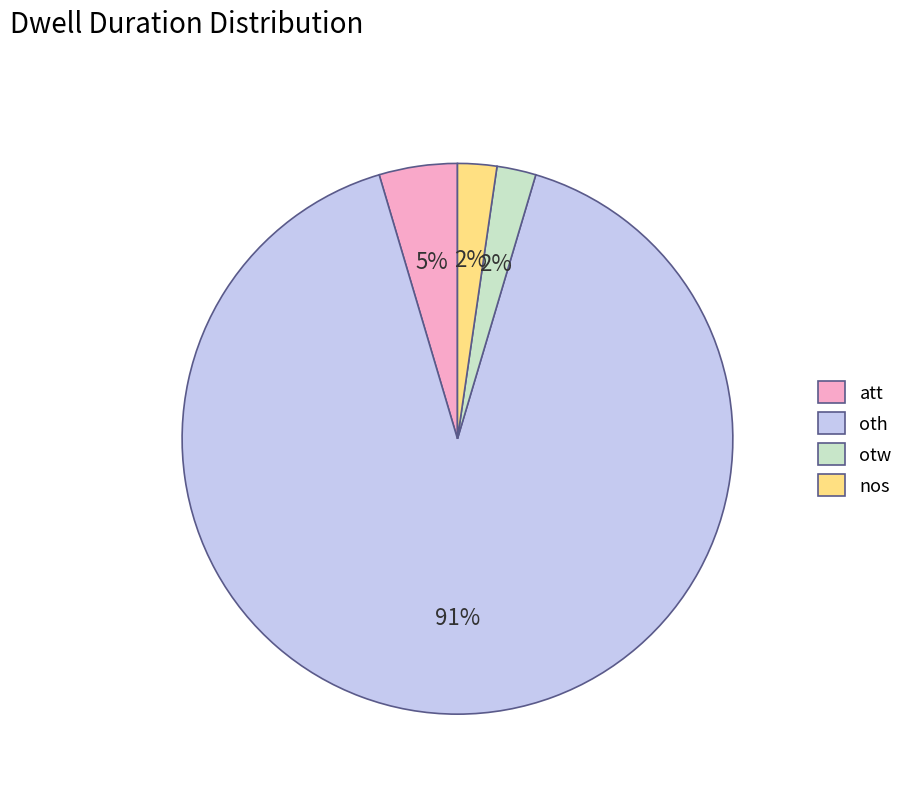

Is there a majority slice in this chart?

Yes